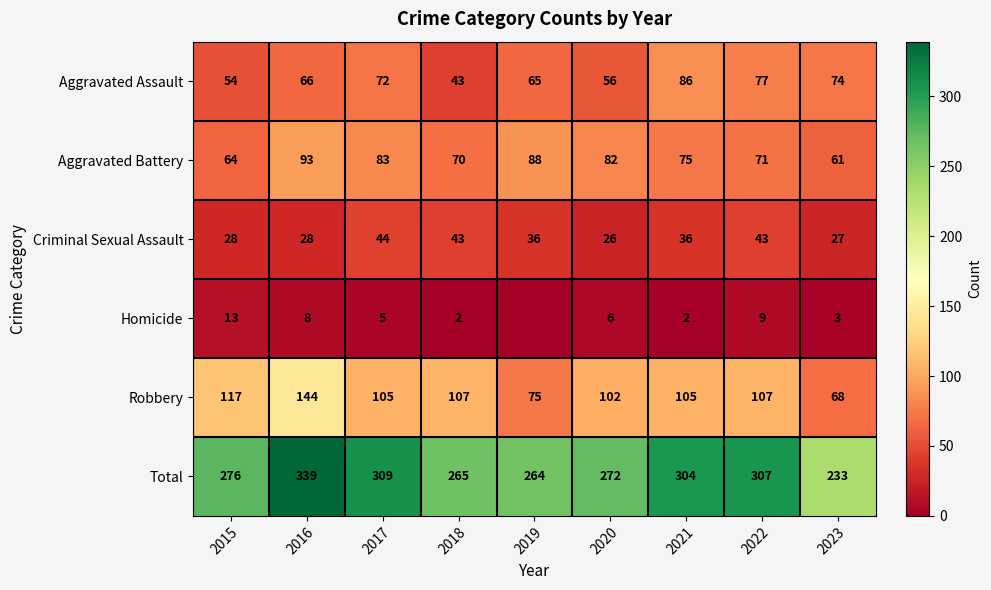

At which category is the sum across all series the highest?

2016